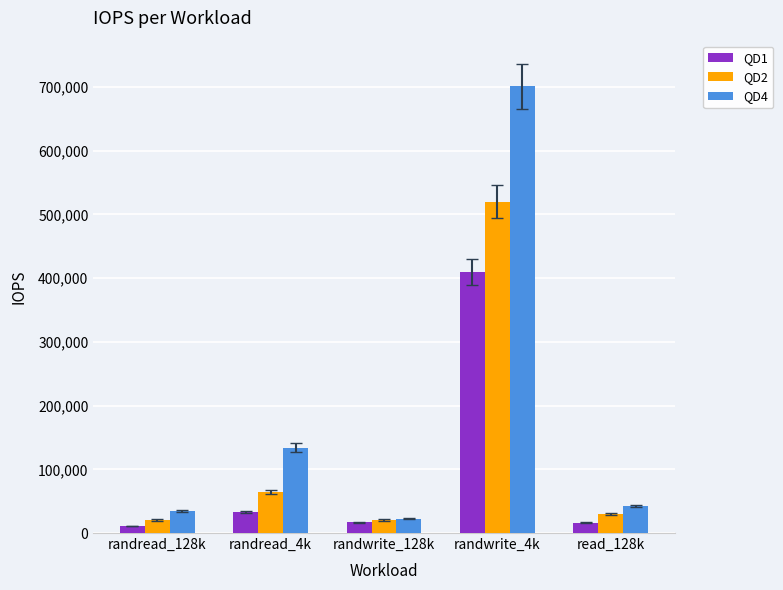

What is the smallest value displayed?

10900